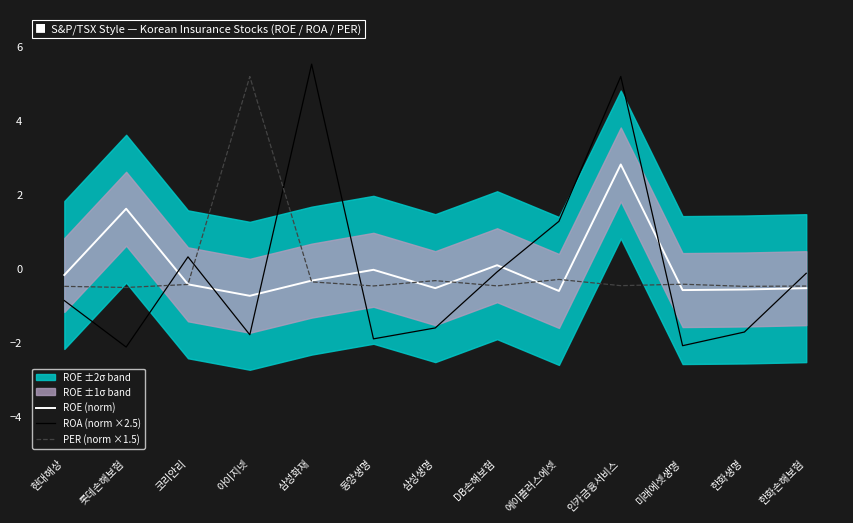

Where is ROE (norm) nearest to the value 1?

롯데손해보험